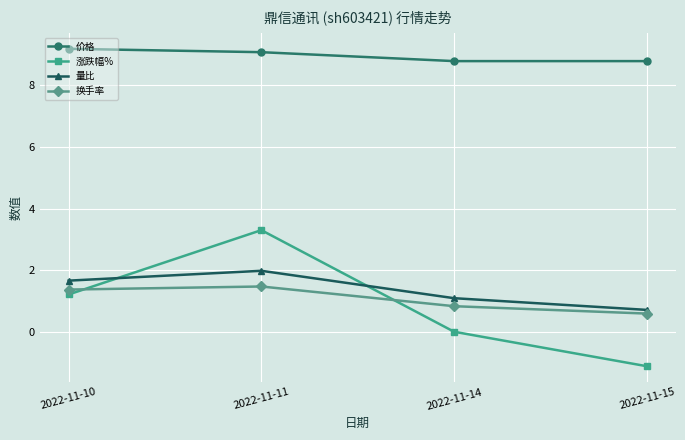

Reading left to right, what are all the values shown in this chart?

价格: 9.2	9.1	8.8	8.8
涨跌幅%: 1.2	3.3	0.0	-1.1
量比: 1.7	2.0	1.1	0.7
换手率: 1.4	1.5	0.8	0.6